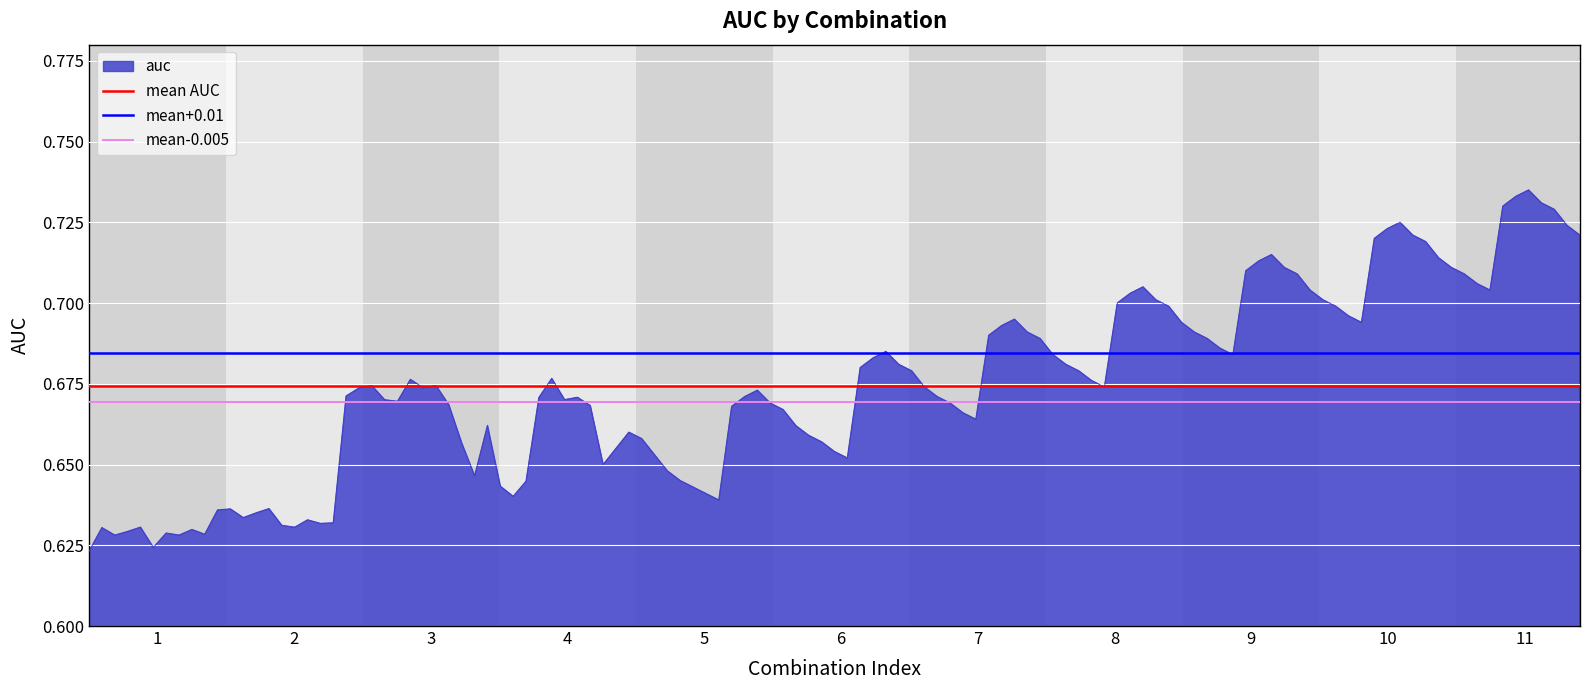

Where is mean+0.01 nearest to the value 0?

1